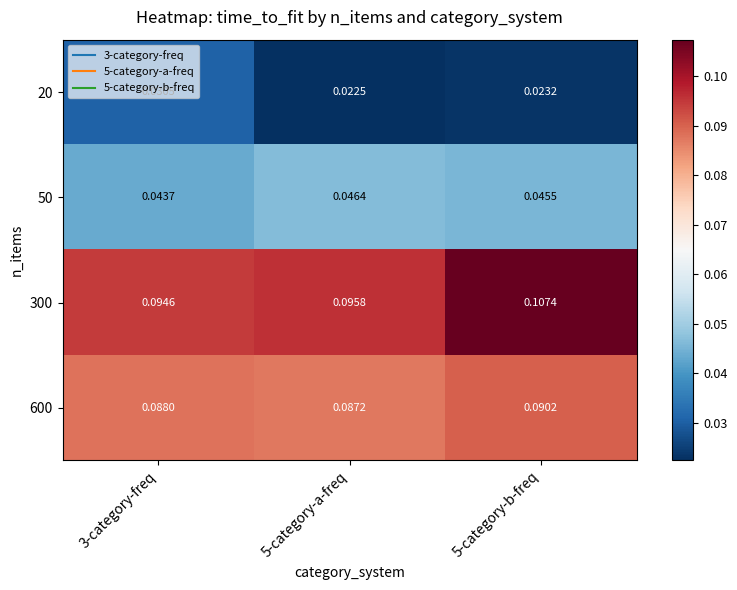

Which series has the largest range (max minus min)?

300